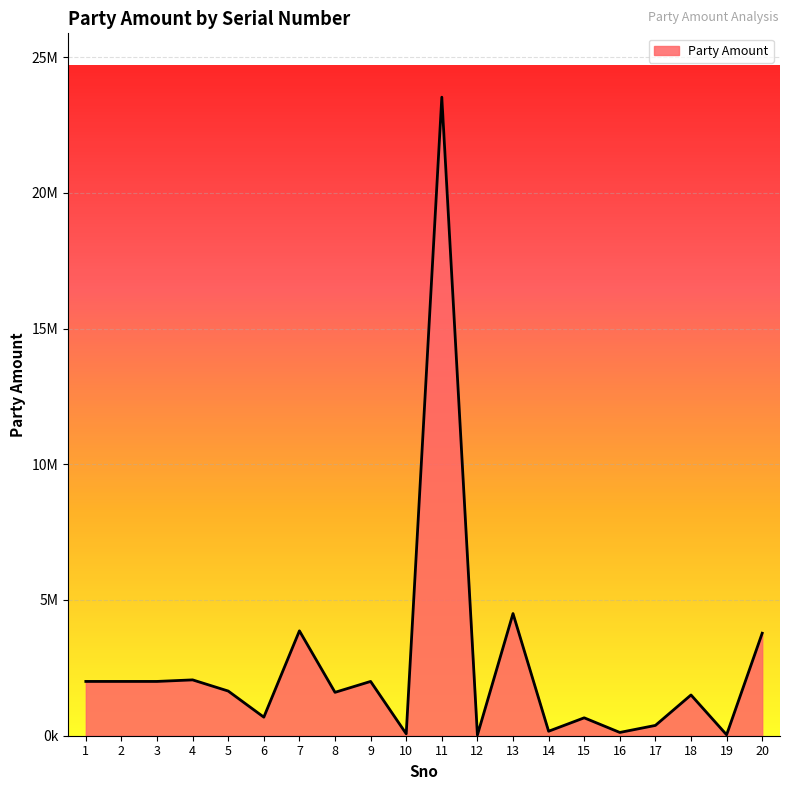

List the labels in order of value, smallest first.

12, 19, 10, 16, 14, 17, 15, 6, 18, 8, 5, 1, 2, 3, 9, 4, 20, 7, 13, 11